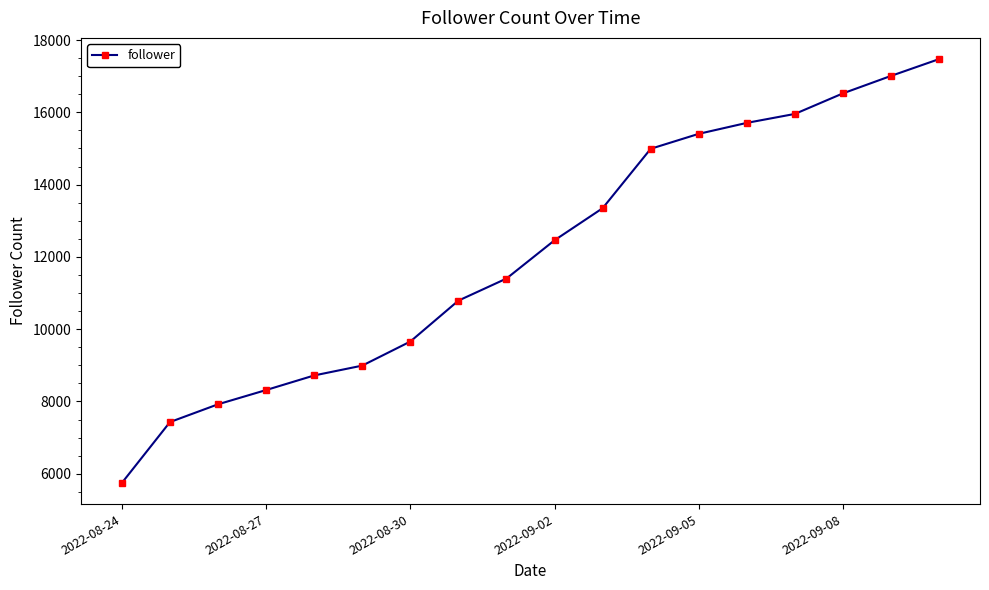

What is the greatest value displayed?

17473